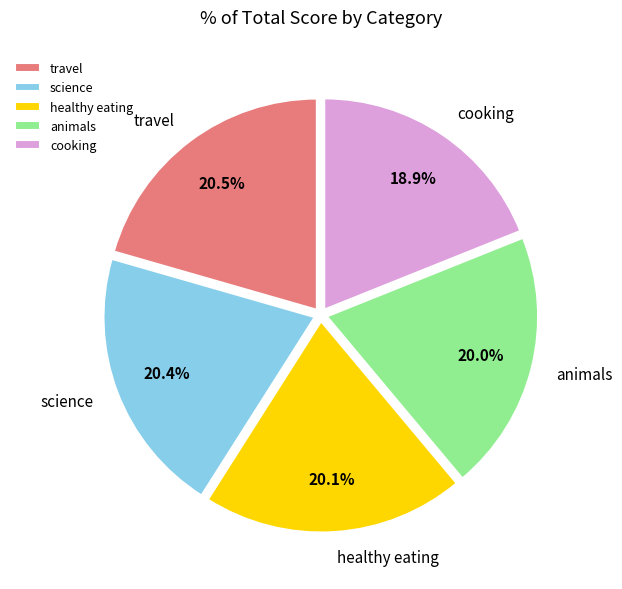

How many slices are in this pie chart?

5